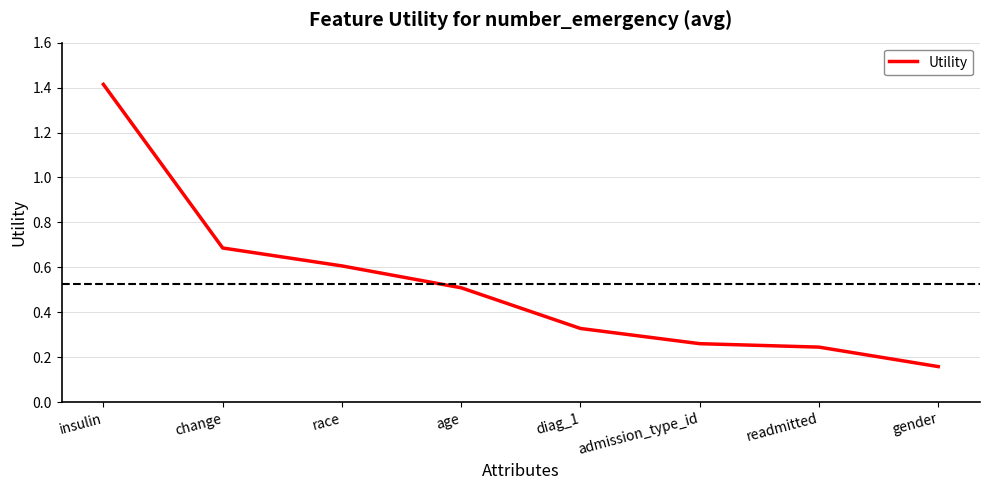

Which category has the highest value across all series?

insulin